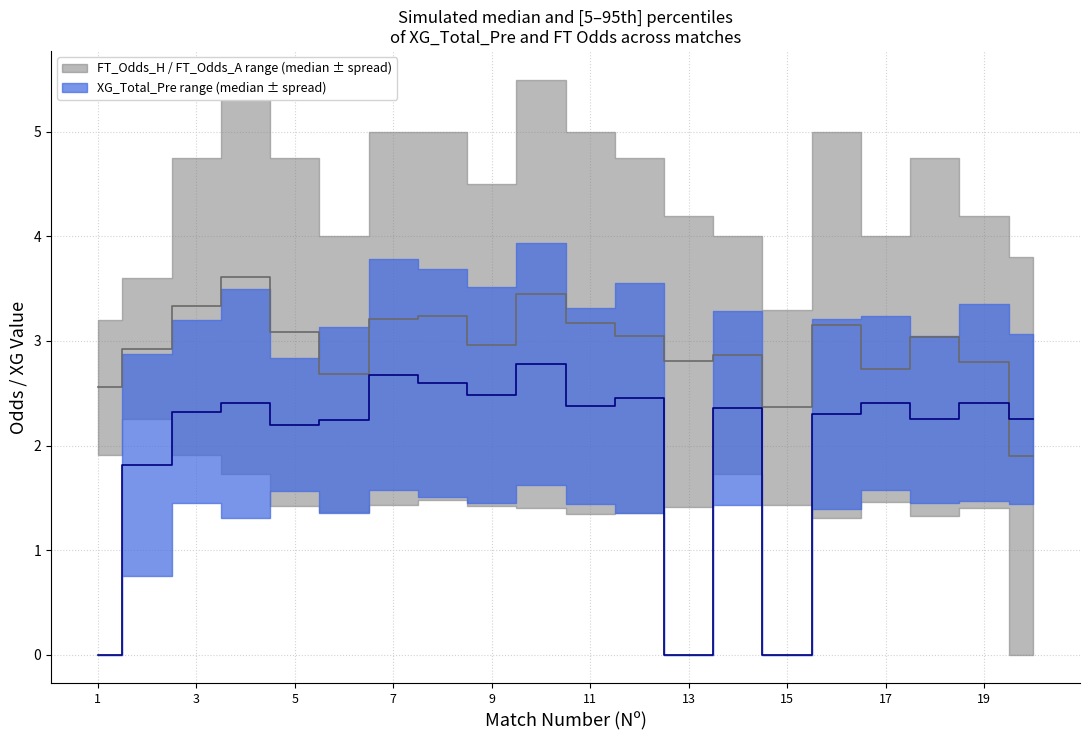

True or false: FT_Odds_lower has a value of 1.7 at 4.

True